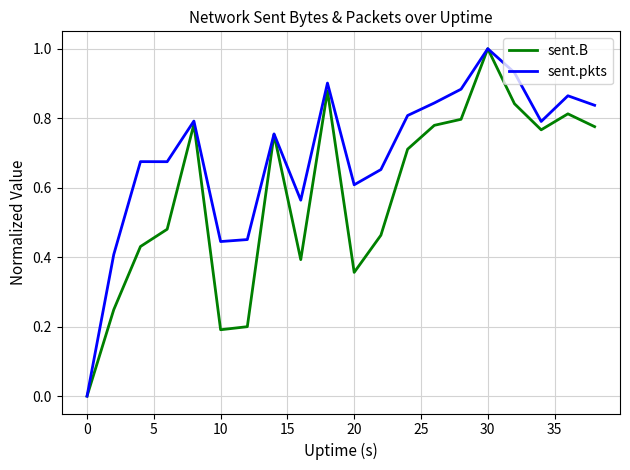

Which series has the largest total across all categories?

sent.pkts